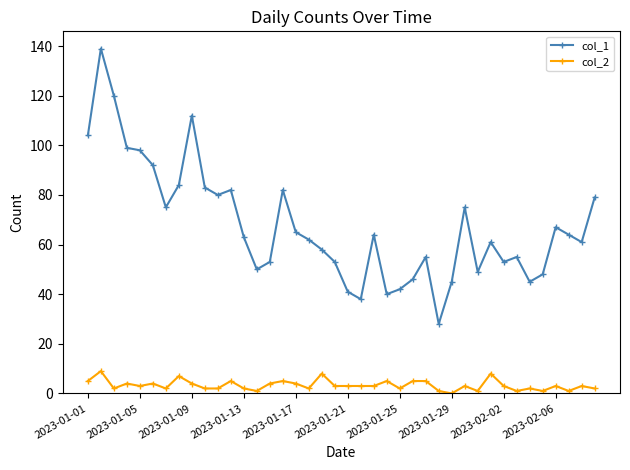

Which series has the widest spread of values?

col_1